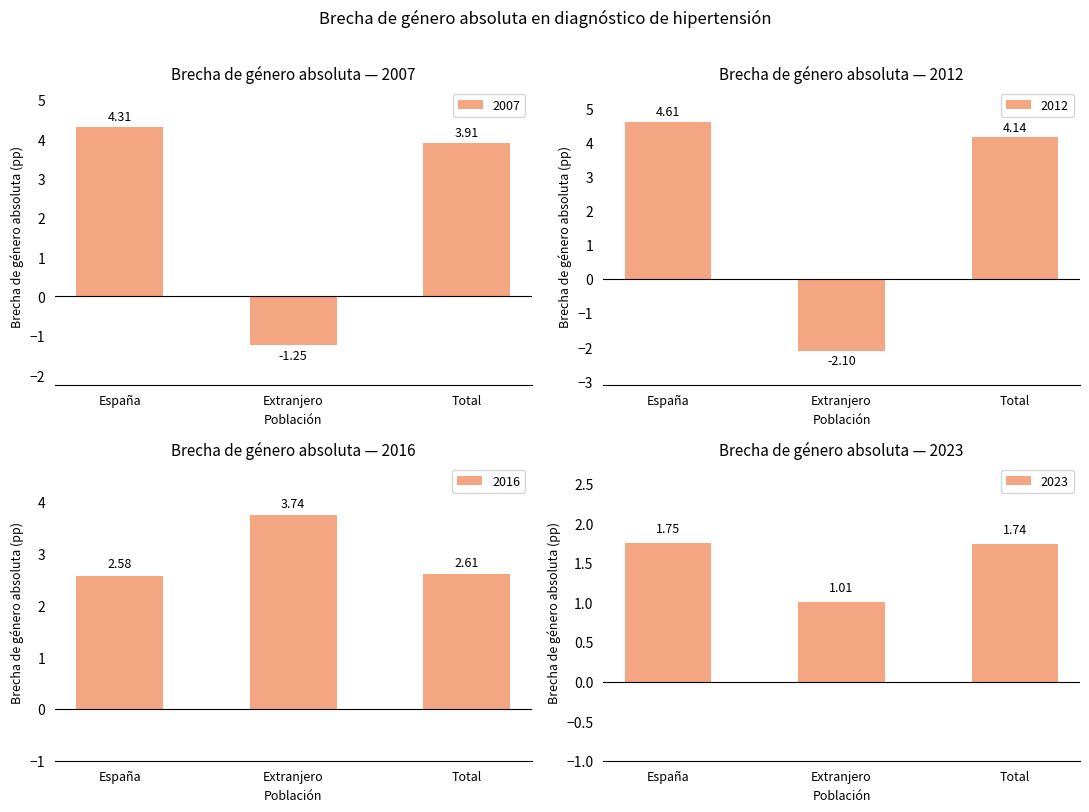

Reading left to right, extract all data points from this chart.

2007: España=4.3	Extranjero=-1.2	Total=3.9
2012: España=4.6	Extranjero=-2.1	Total=4.1
2016: España=2.6	Extranjero=3.7	Total=2.6
2023: España=1.8	Extranjero=1.0	Total=1.7